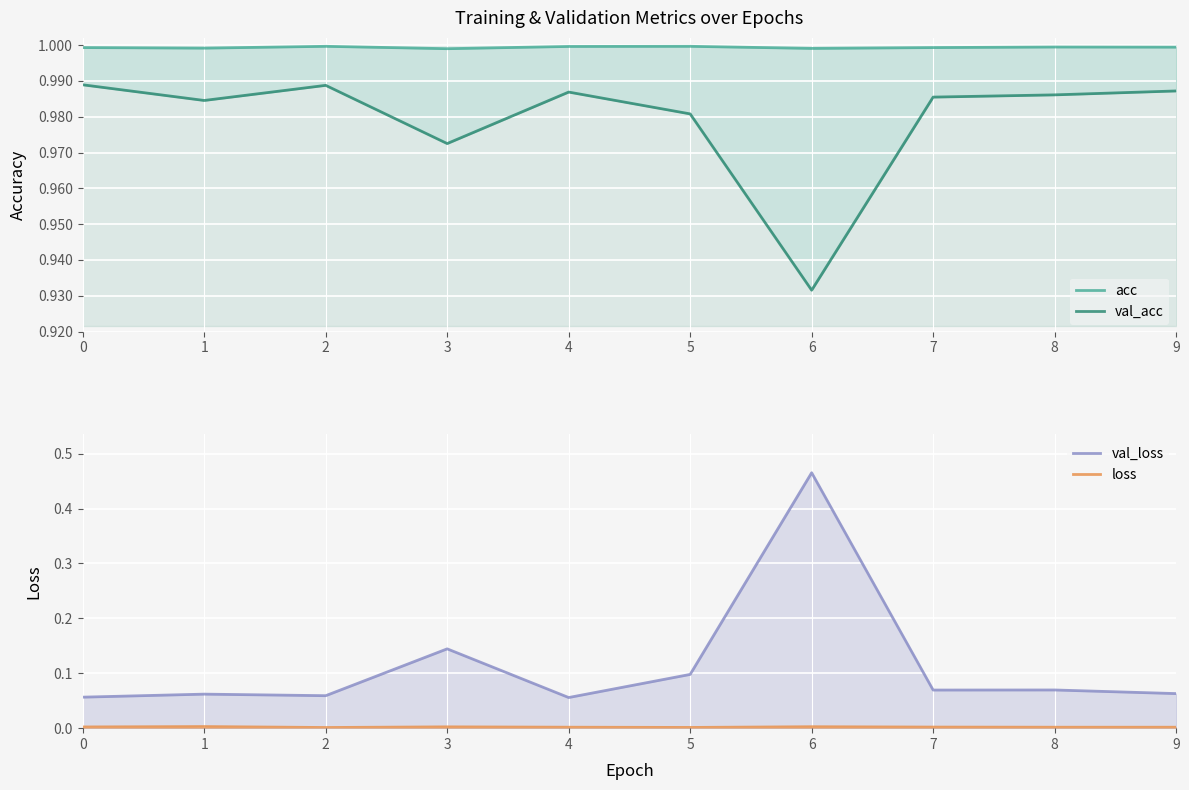

At which category does the chart reach its peak across all series?

2